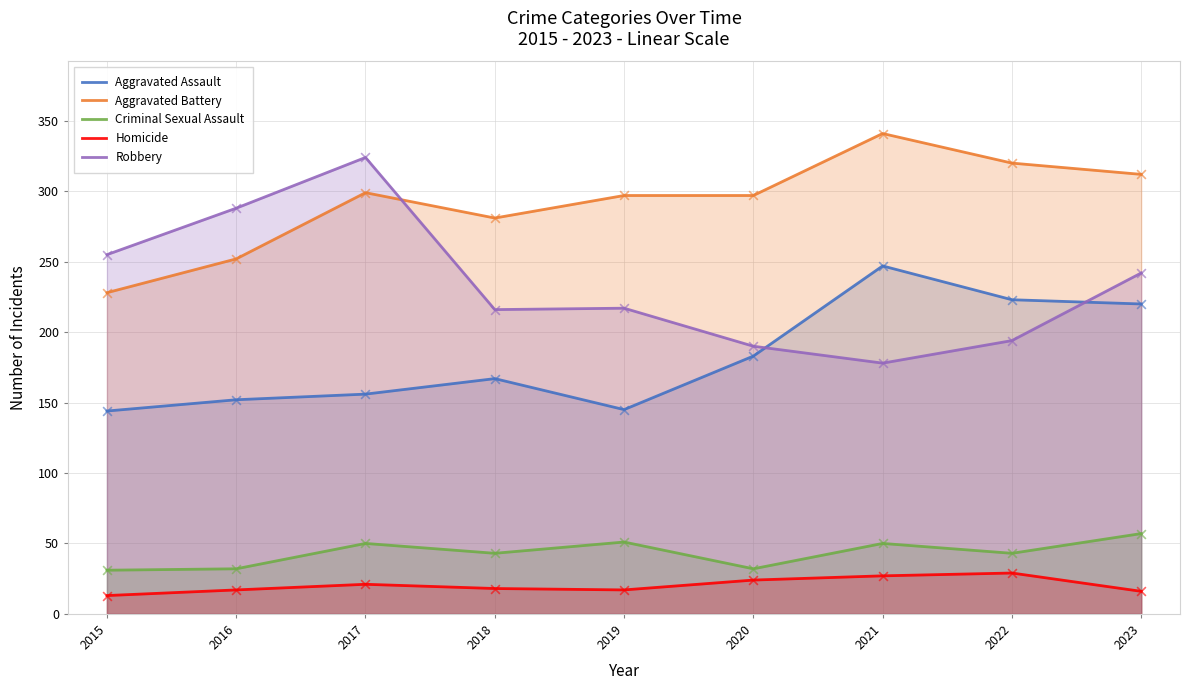

At how many categories does at least one series exceed 147?

9